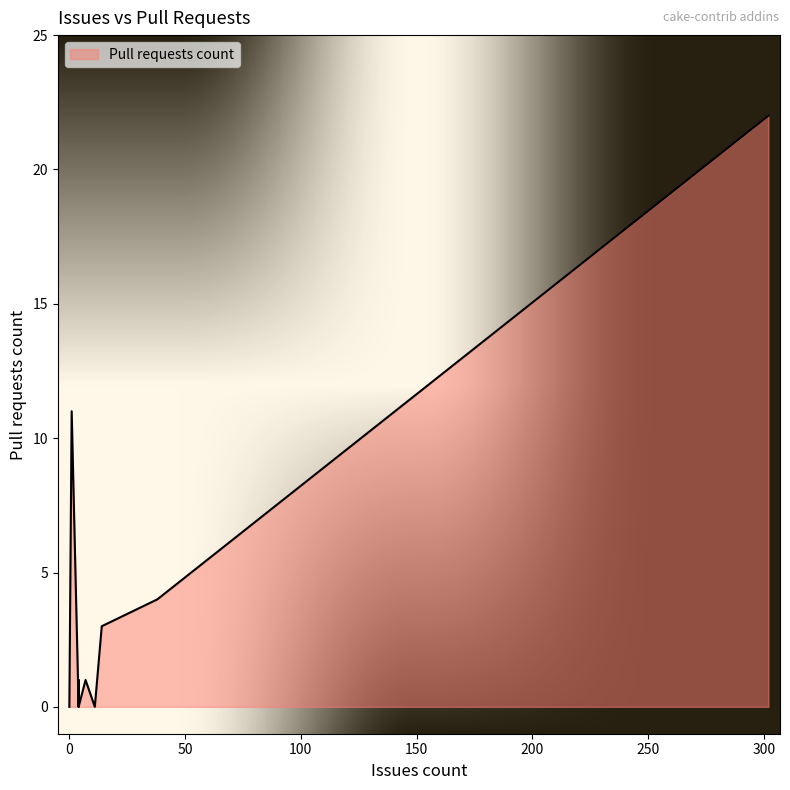

What is the sum of all values?

42